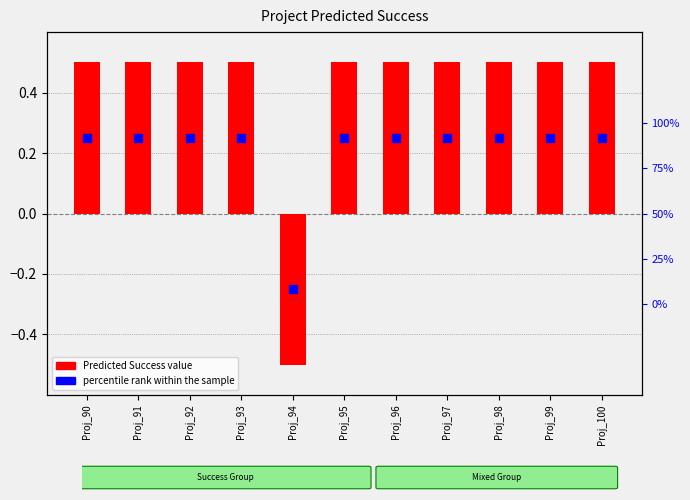

What are all the series names shown in the legend?

Predicted Success, percentile rank within the sample